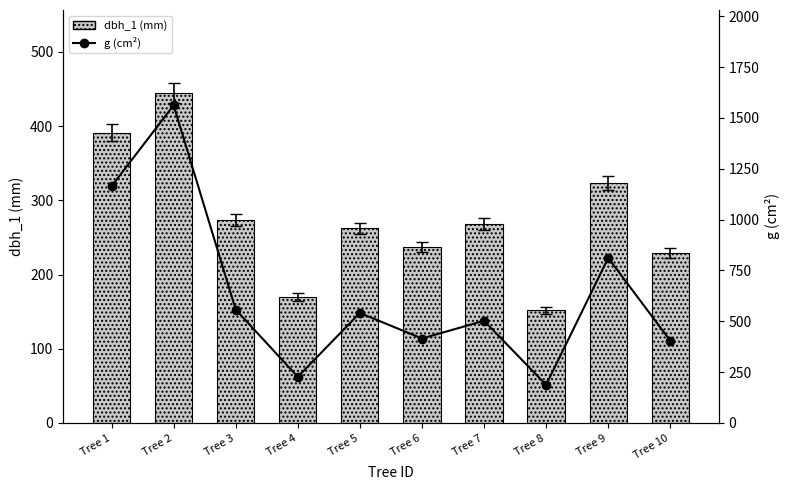

What is the difference between the maximum and second lowest values in the g (cm²) series?

1335.3